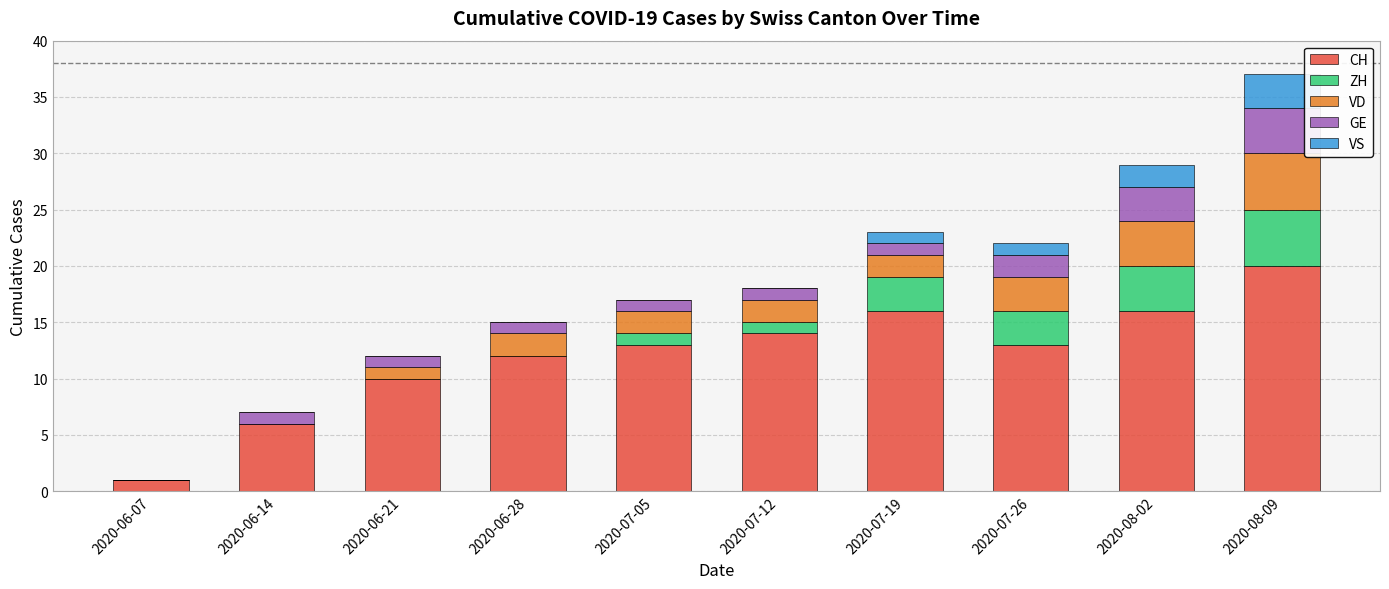

The value of CH at 2020-06-28 is 12. True or false?

True